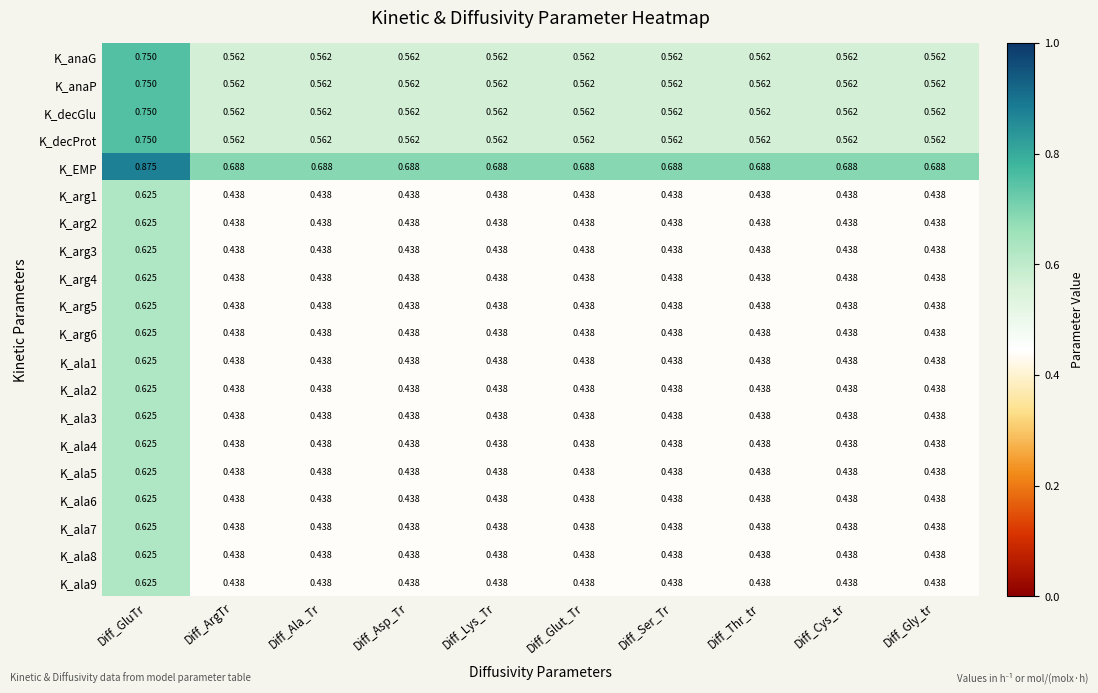

At which category is the sum across all series the highest?

Diff_GluTr